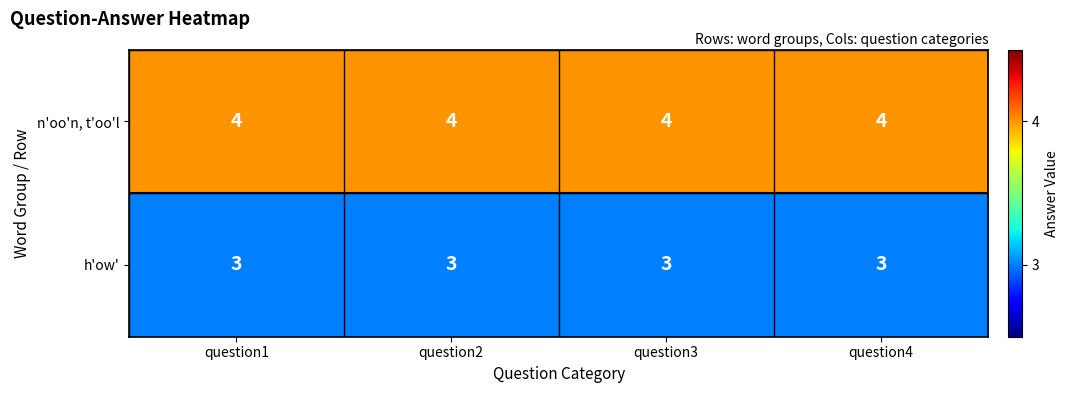

How many series are shown in this chart?

2